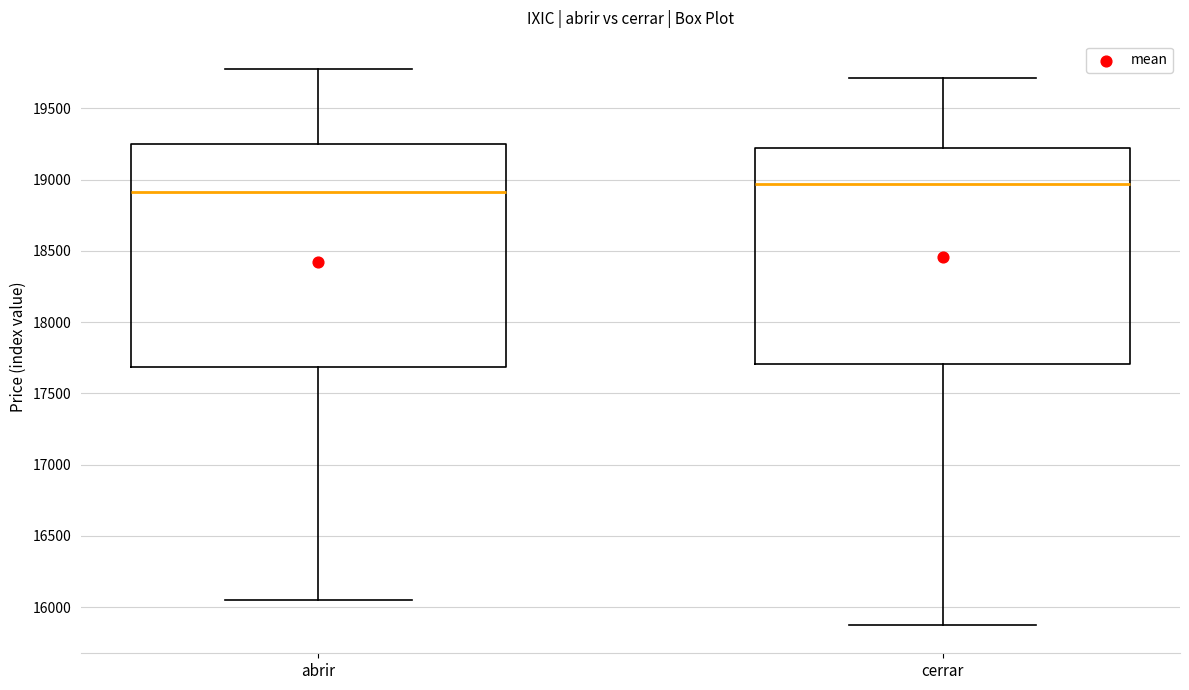

Which box's median line is the highest?

cerrar